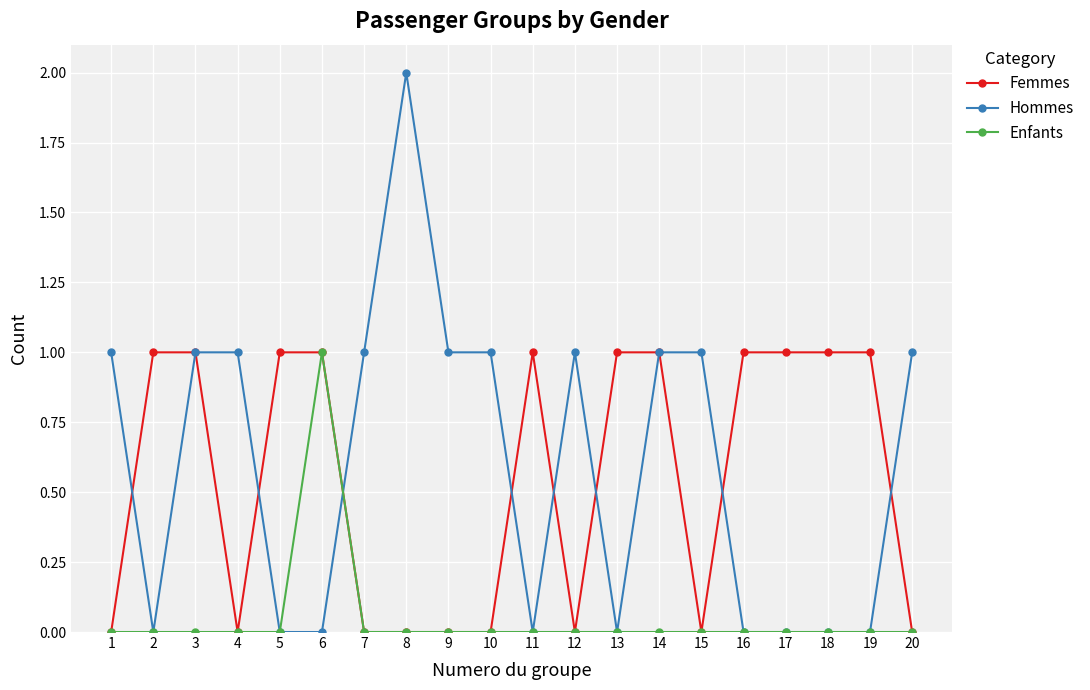

True or false: Hommes has more than 1 points higher than both neighbors.

True